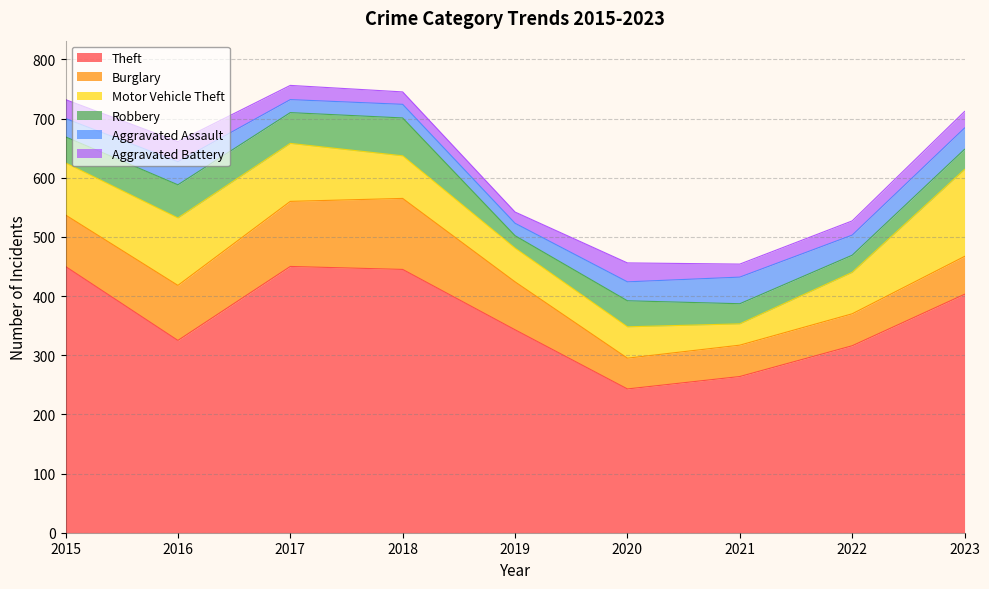

What is the average value of the Theft series?

360